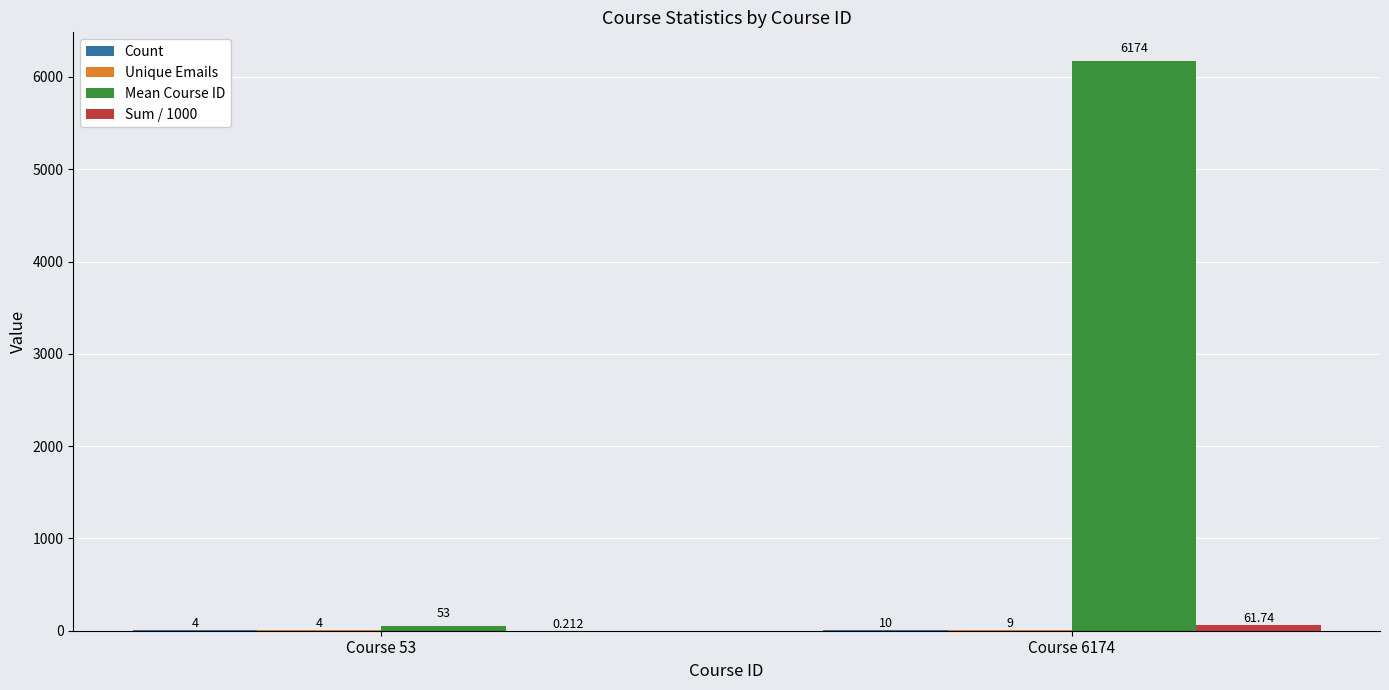

Which series has the largest total across all categories?

Mean Course ID